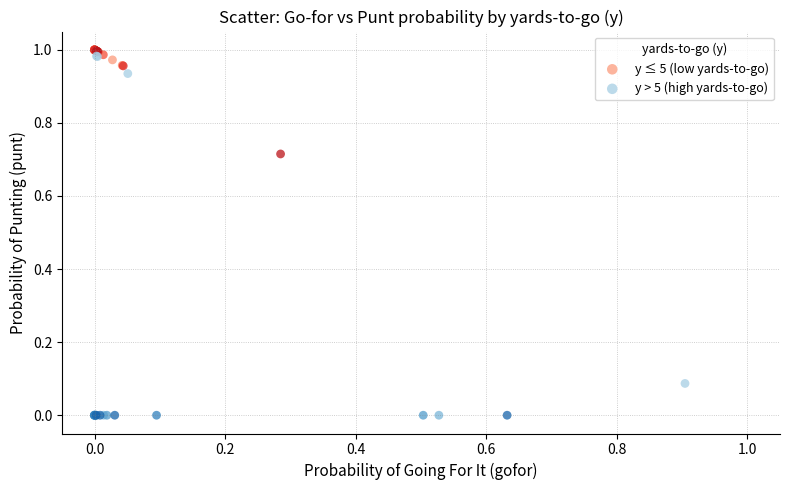

Which series contains the highest Y value?

y ≤ 5 (low yards-to-go)